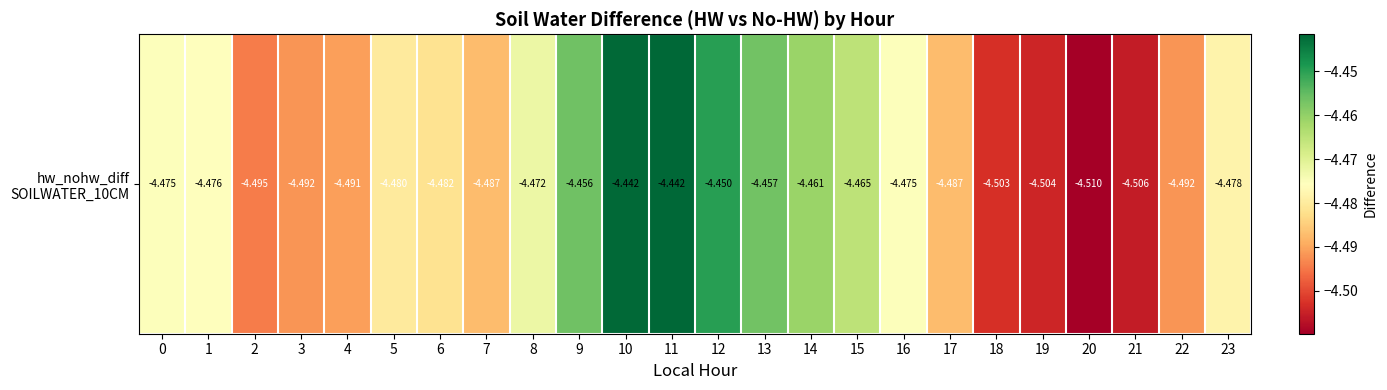

True or false: the data shows -4.5 at 4.

True